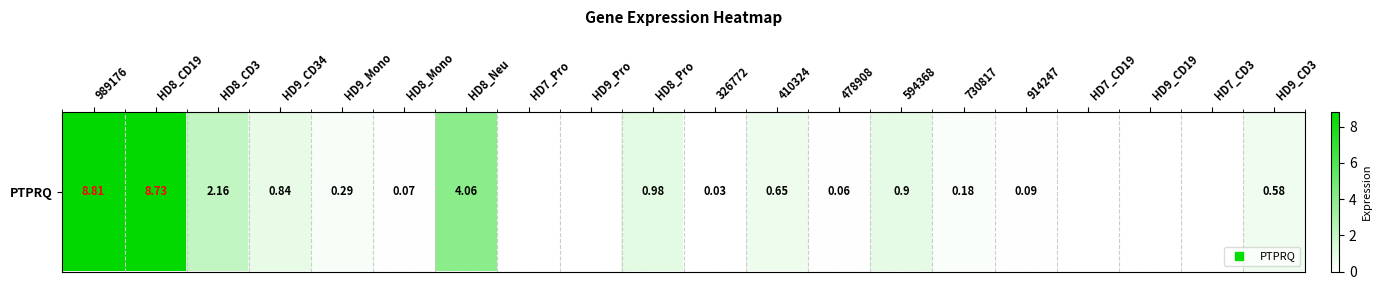

The value at HD9_CD3 is 0.4. True or false?

False